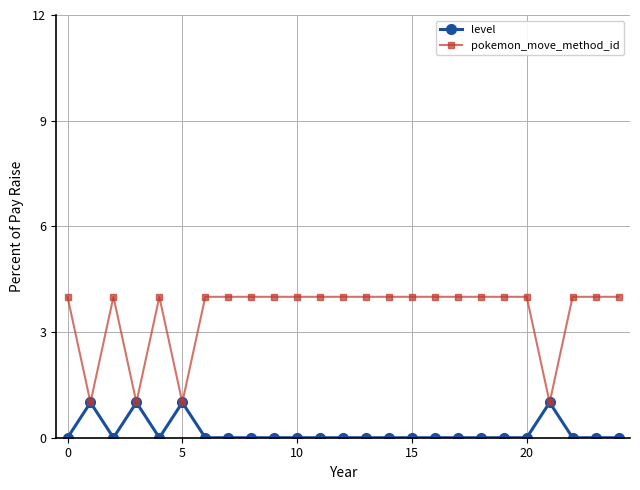

List the series in order of their overall mean, highest first.

pokemon_move_method_id, level